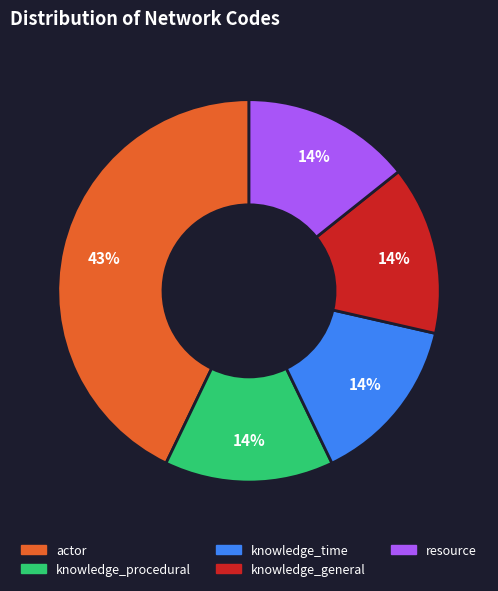

Count the number of slices in the pie.

5